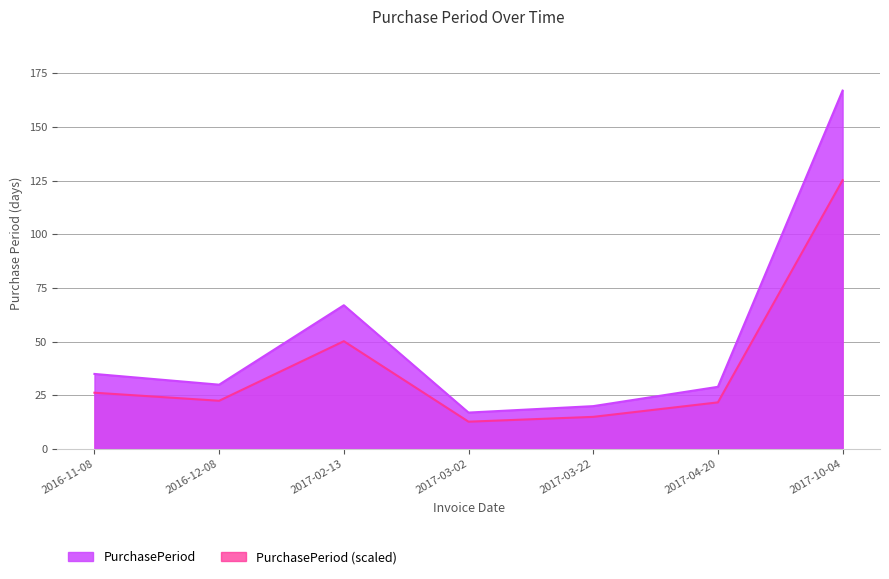

What is the change in value from 2016-12-08 to 2017-03-22?

-10